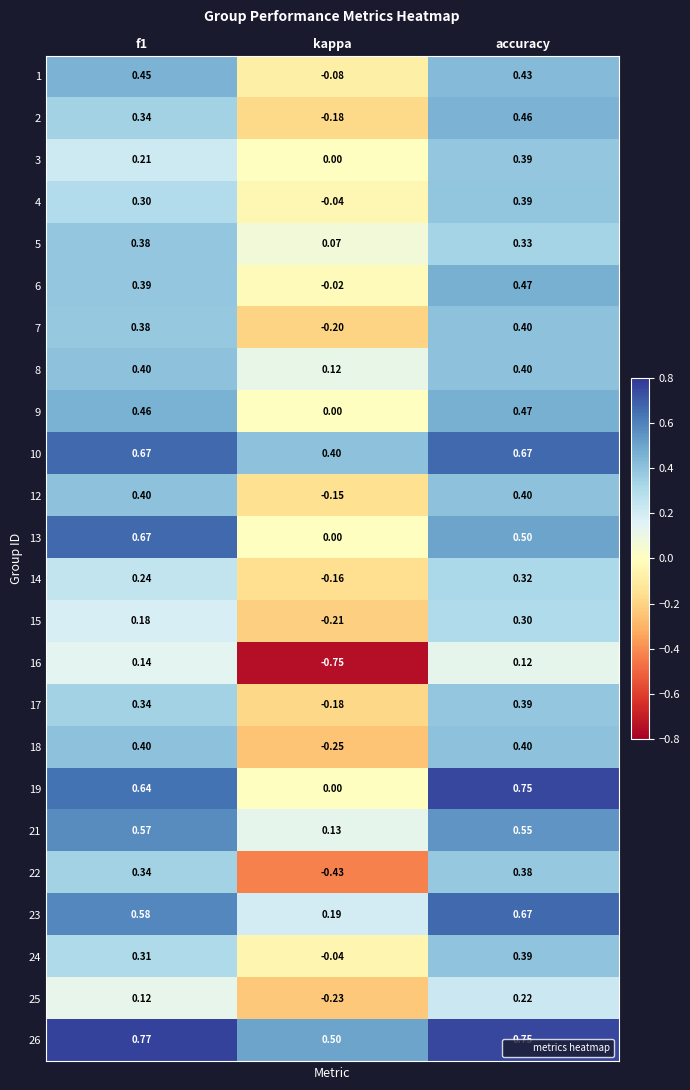

At which category is the sum across all series the highest?

accuracy